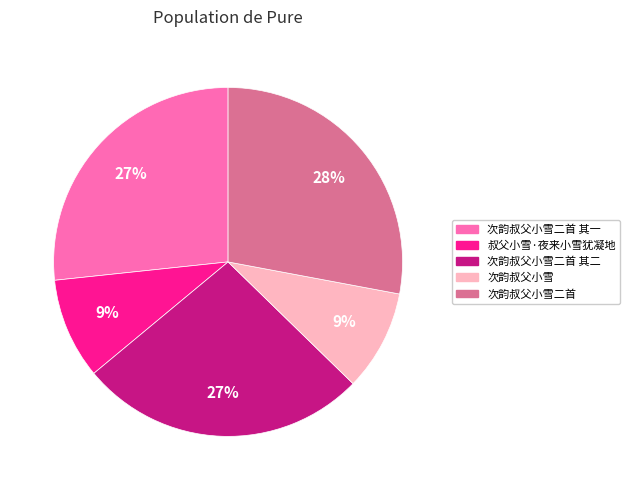

To the nearest percent, what is the average slice percentage?

20%